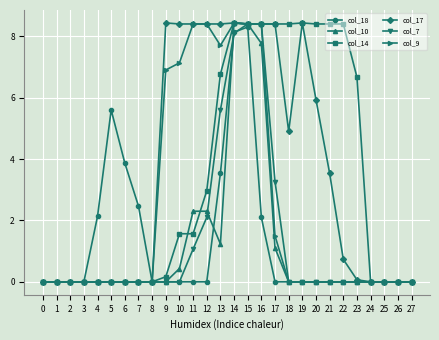

Is this an area chart (filled region under the line)?

No